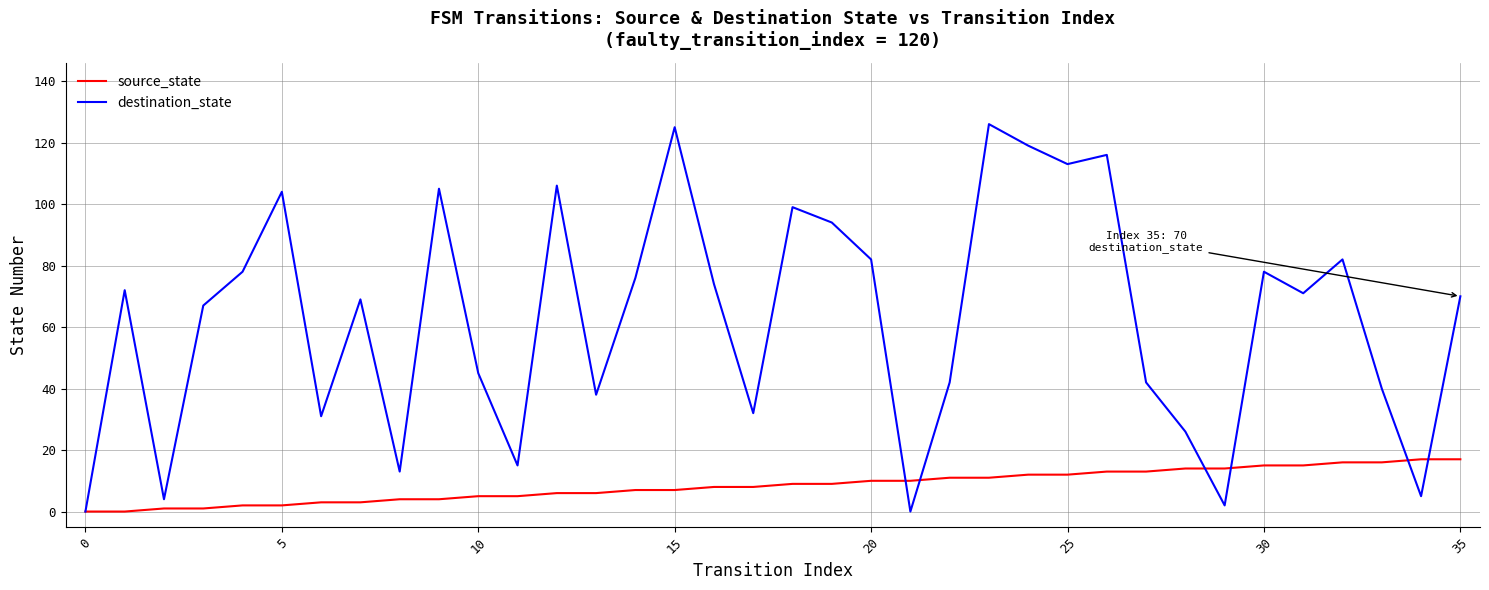

True or false: destination_state and source_state intersect in this chart.

True